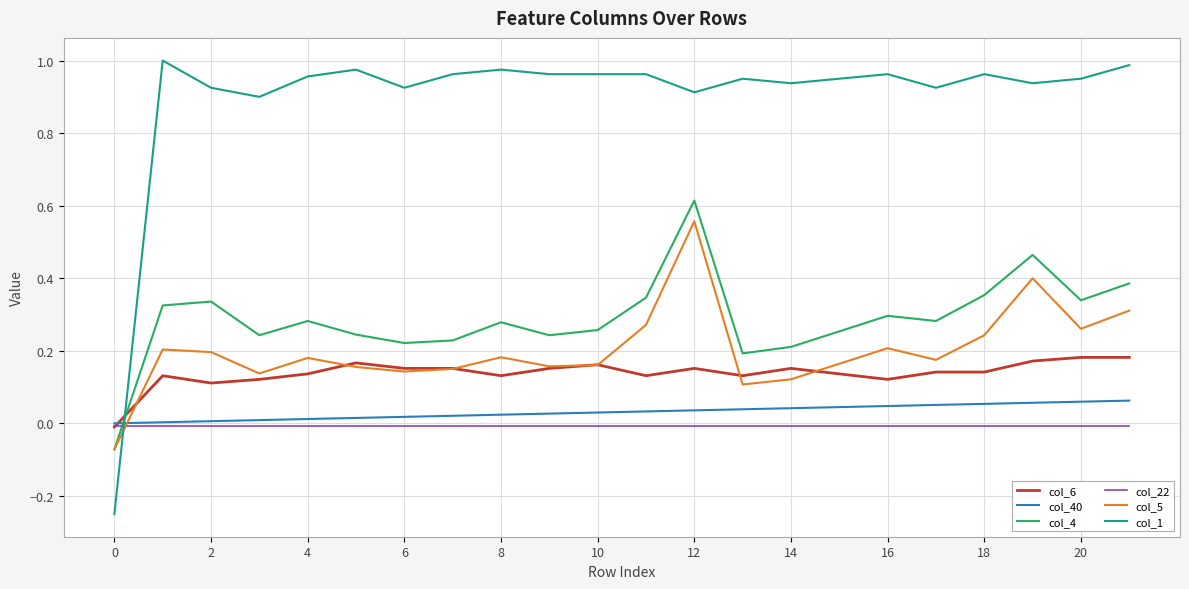

Which series has the largest total across all categories?

col_1